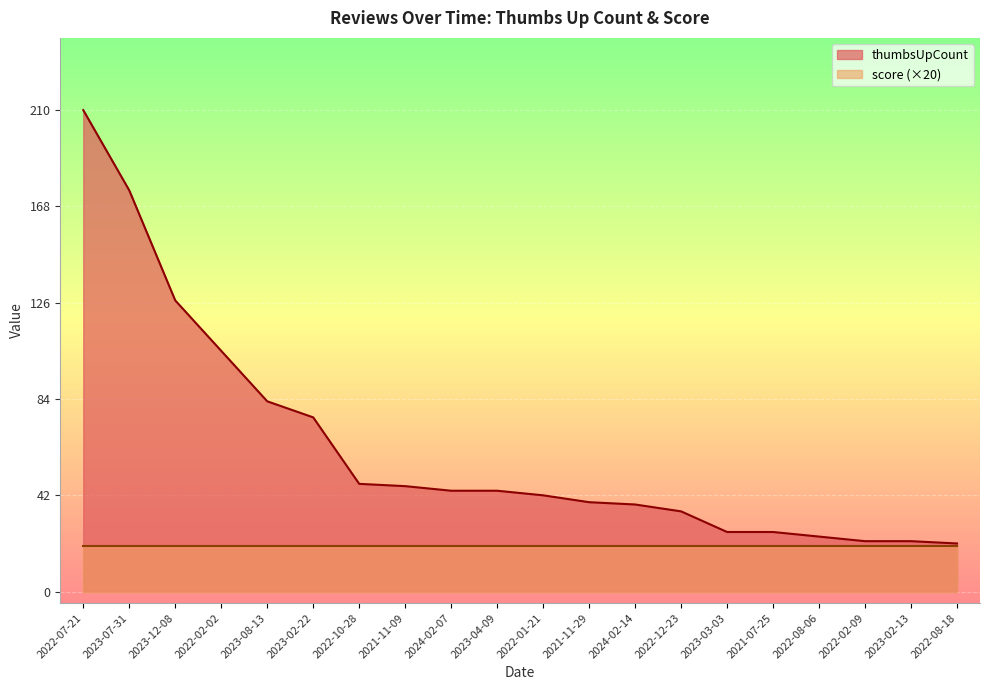

At which category does the chart reach its minimum across all series?

2022-08-18